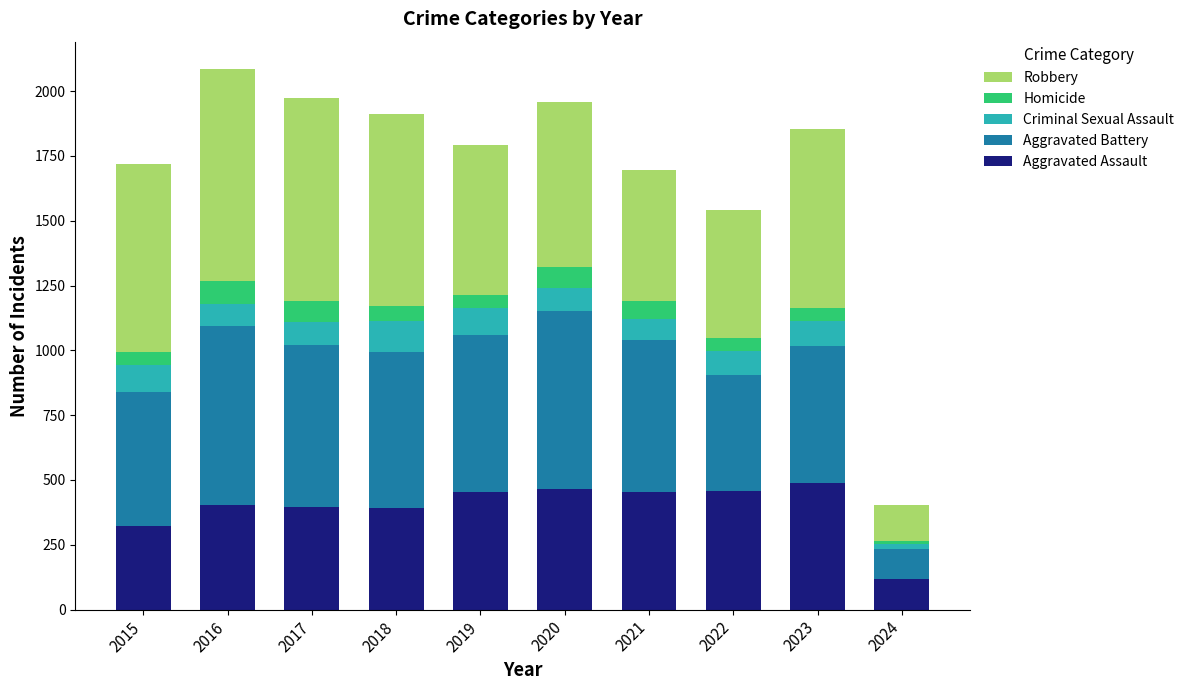

What is the highest value of the Aggravated Assault series?

488